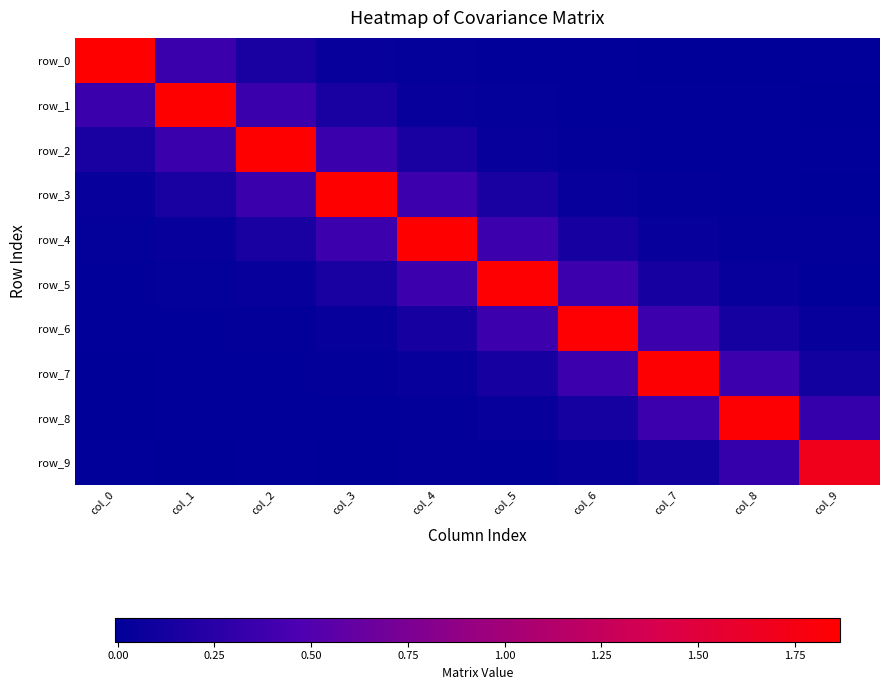

Is it true that row_9 equals 0.0 at col_0?

True